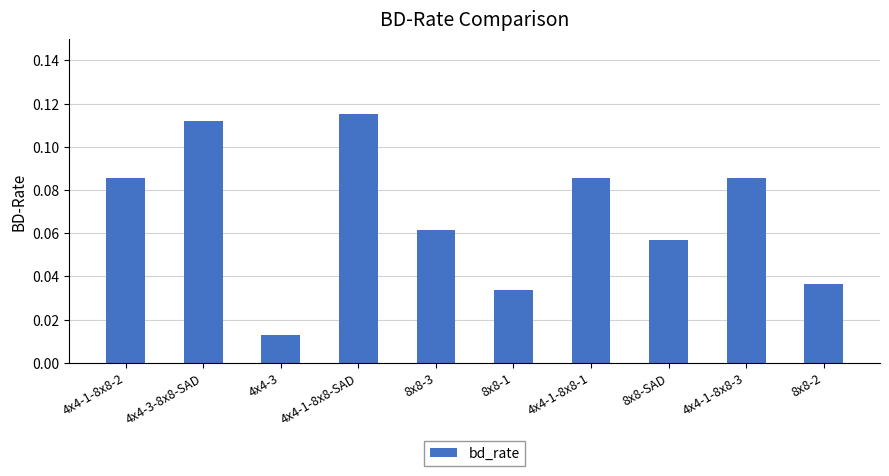

Which category has the highest value across all series?

4x4-1-8x8-SAD